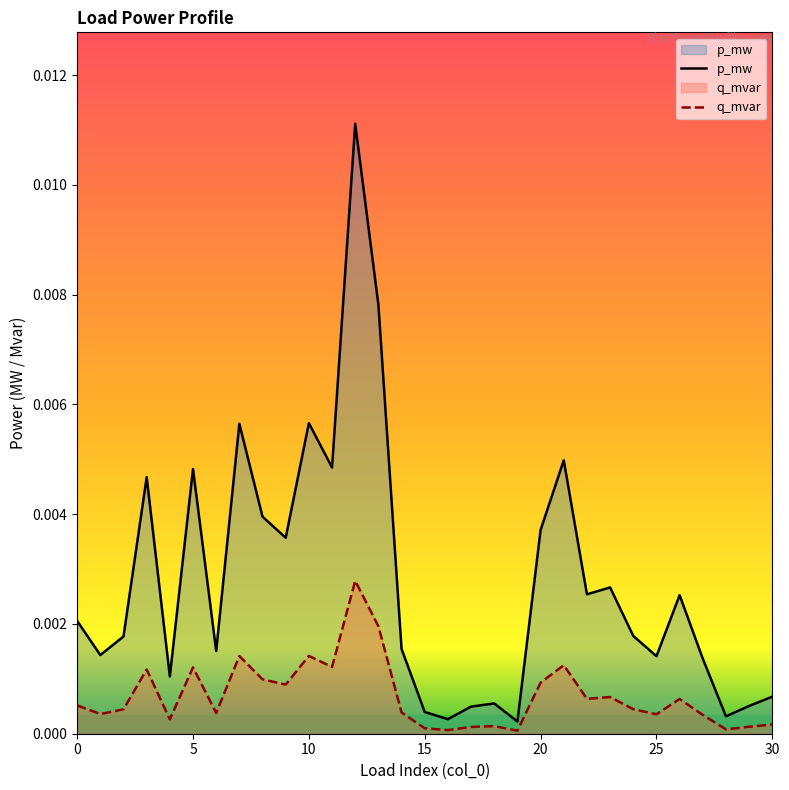

In q_mvar, how many points are higher than both neighbors (excluding endpoints)?

9